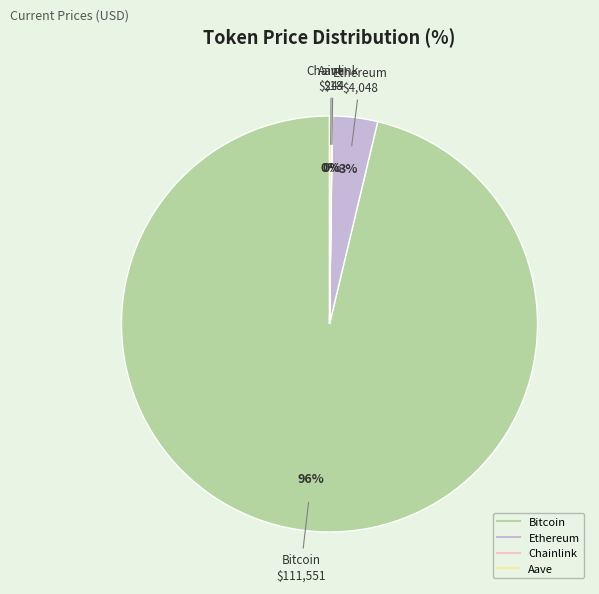

Is it true that Ethereum is 3% of the pie?

True